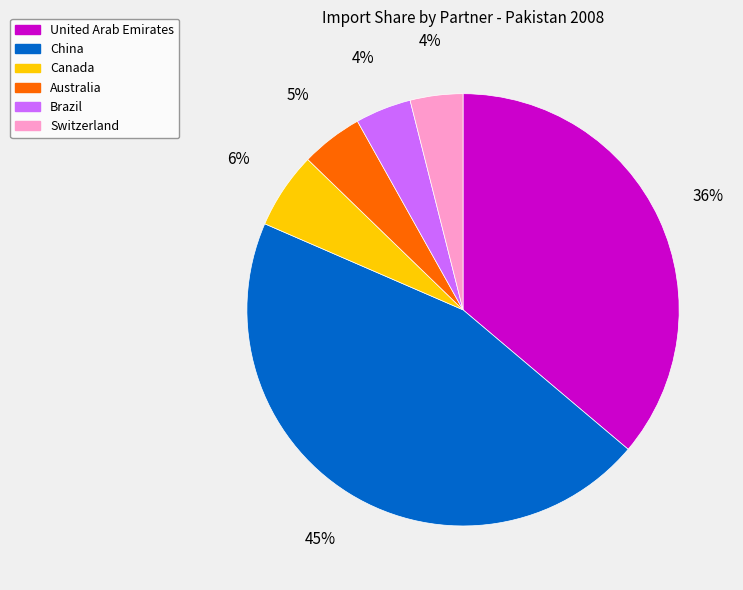

How many segments does this pie chart have?

6